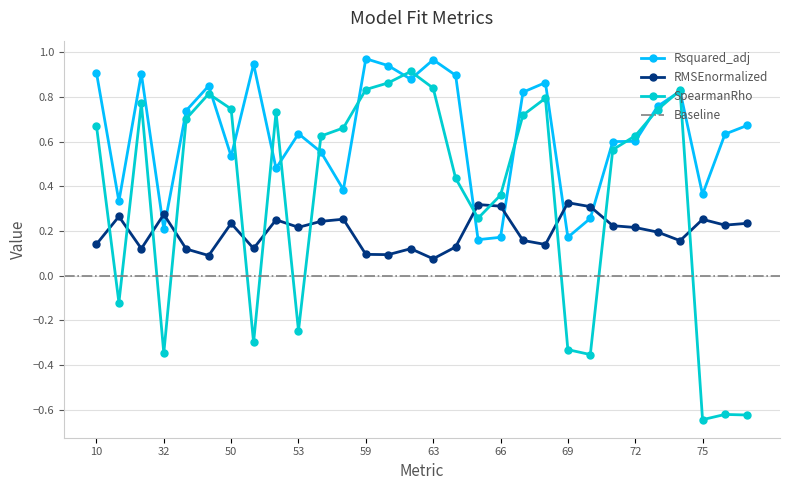

True or false: RMSEnormalized has a value of 0.0 at 34.

False